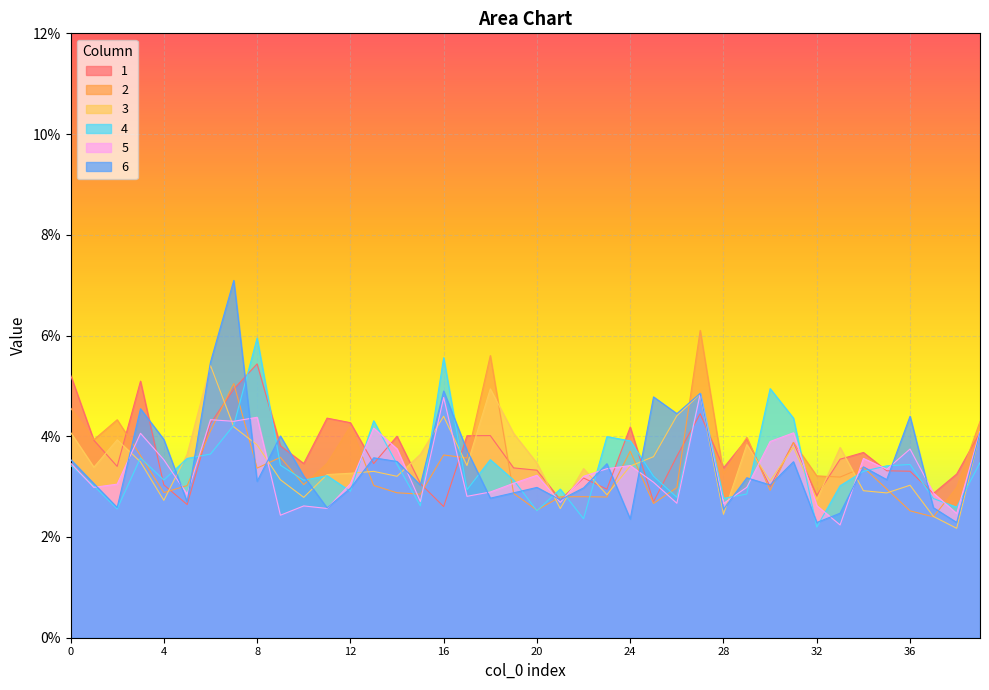

Rank the series at 37 from highest to lowest value.

5, 1, 4, 6, 3, 2